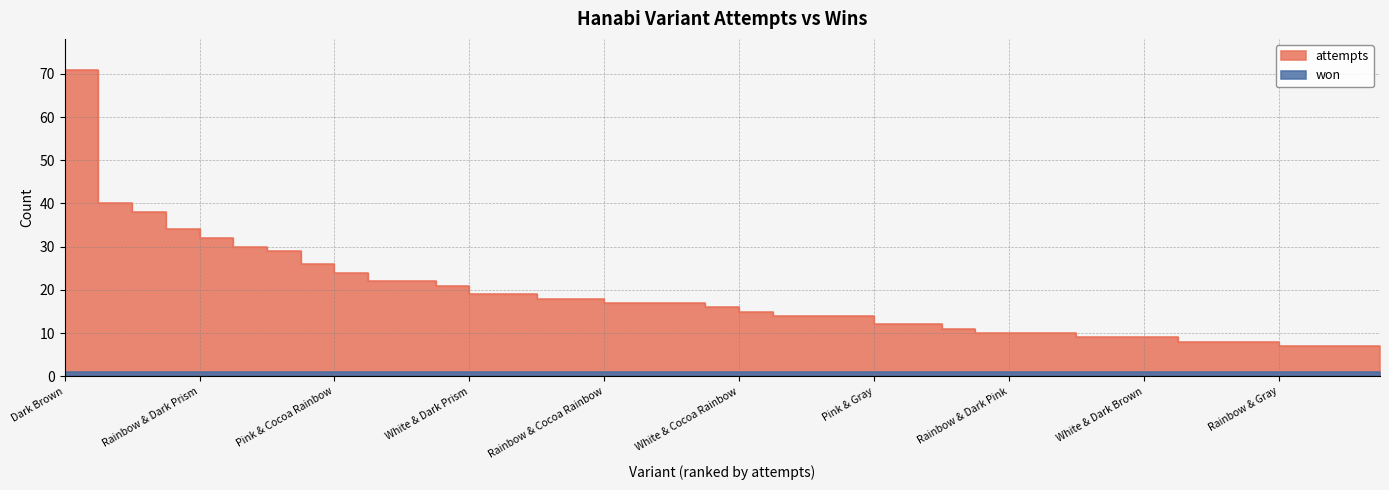

What is the approximate value at Black & Brown, to the nearest 5?

20